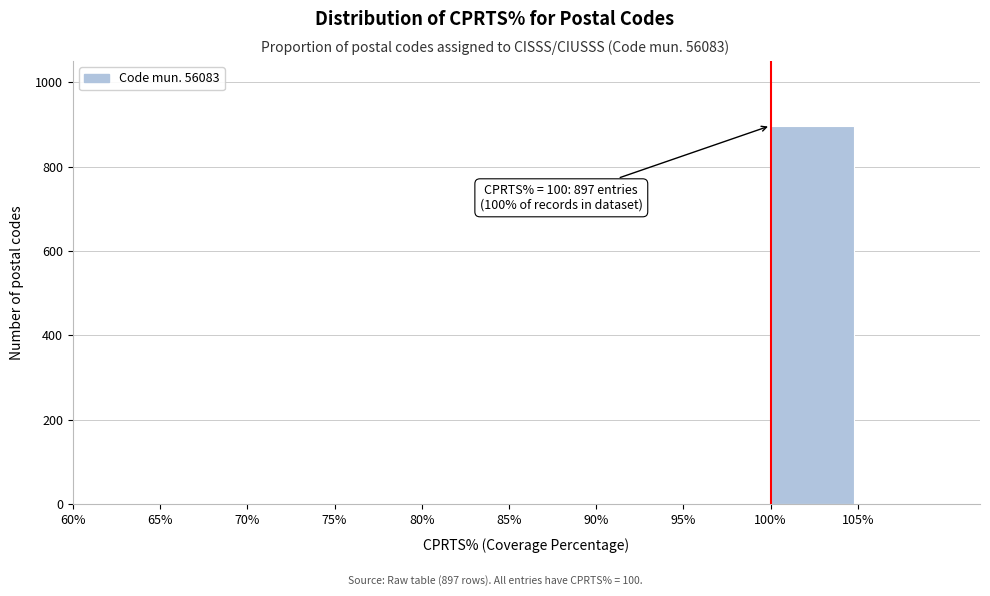

Reading left to right, transcribe all the data shown in this chart.

60%=0	65%=0	70%=0	75%=0	80%=0	85%=0	90%=0	95%=0	100%=897	105%=0